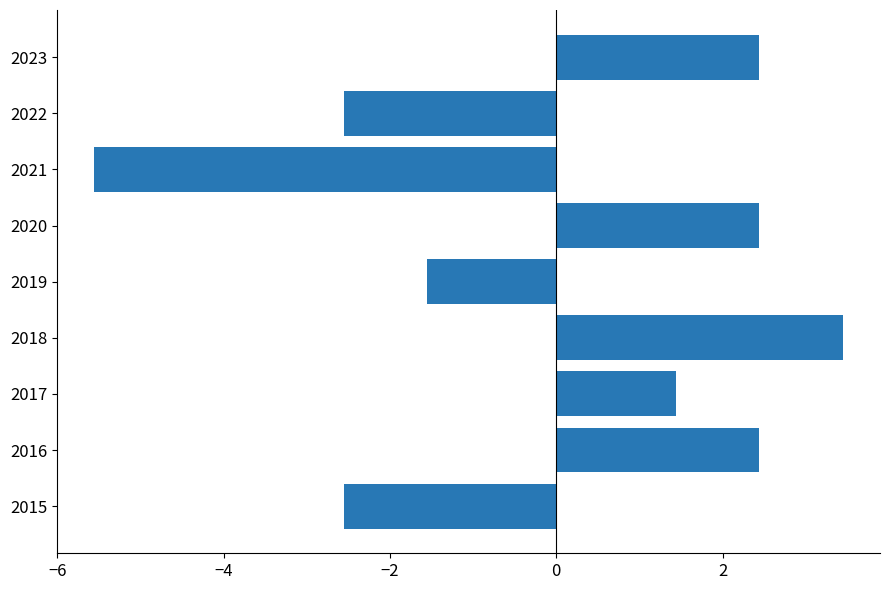

What is the smallest value displayed?

-5.6